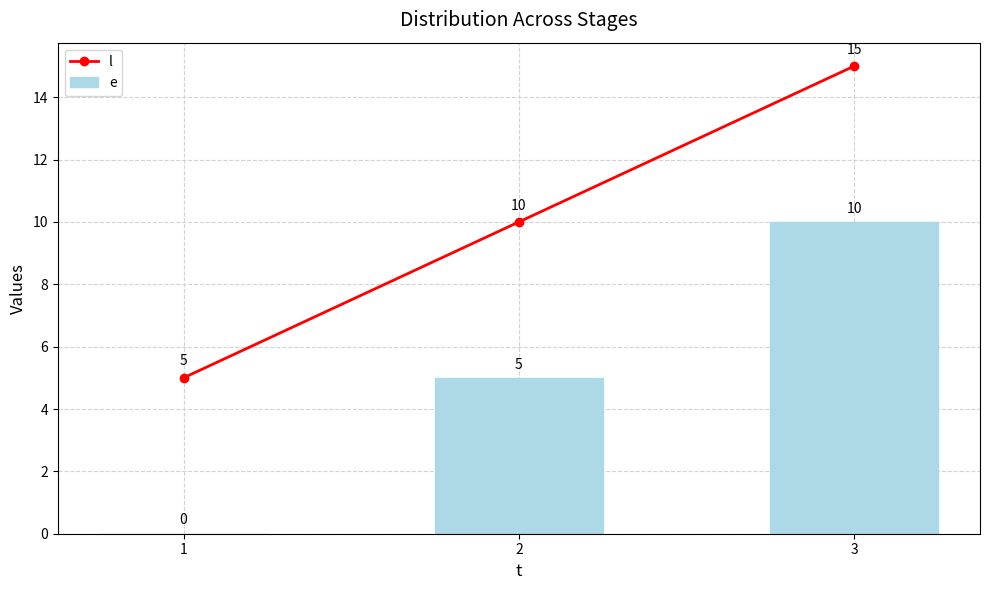

What is the difference between the maximum and minimum values in the e series?

10